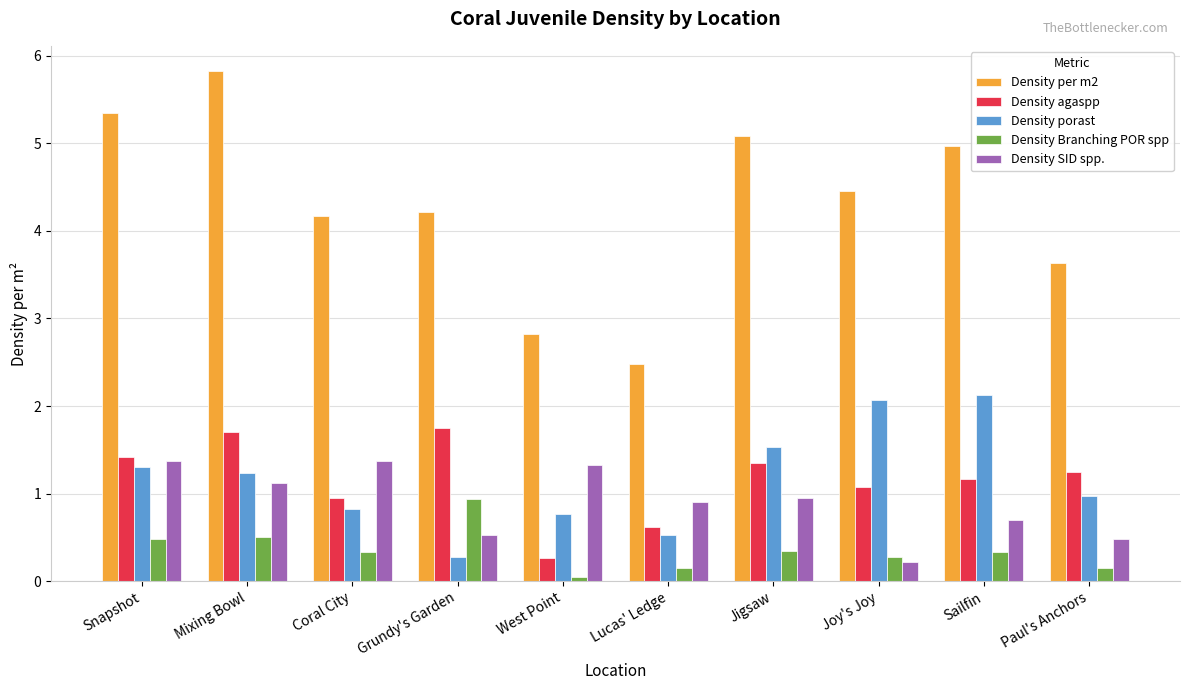

What are all the series names shown in the legend?

Density per m2, Density agaspp, Density porast, Density Branching POR spp, Density SID spp.